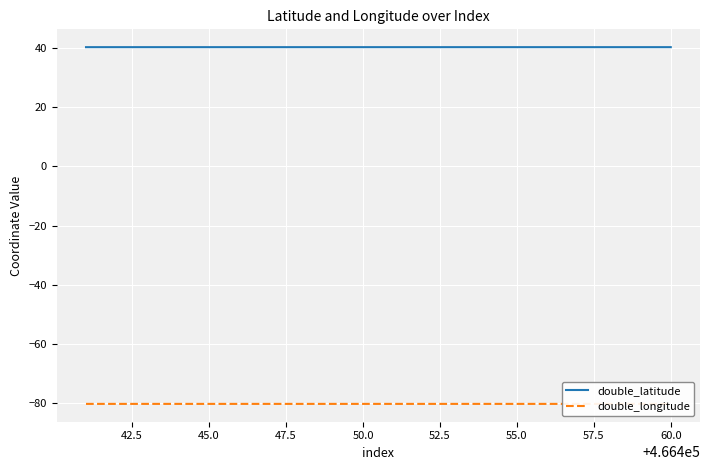

True or false: double_latitude and double_longitude intersect in this chart.

False